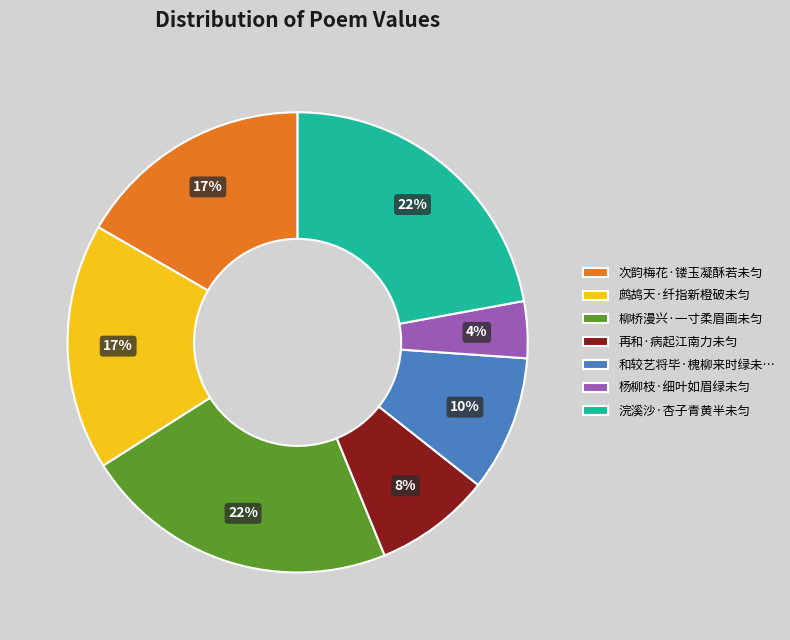

Is it true that 再和·病起江南力未匀 is 22% of the pie?

False